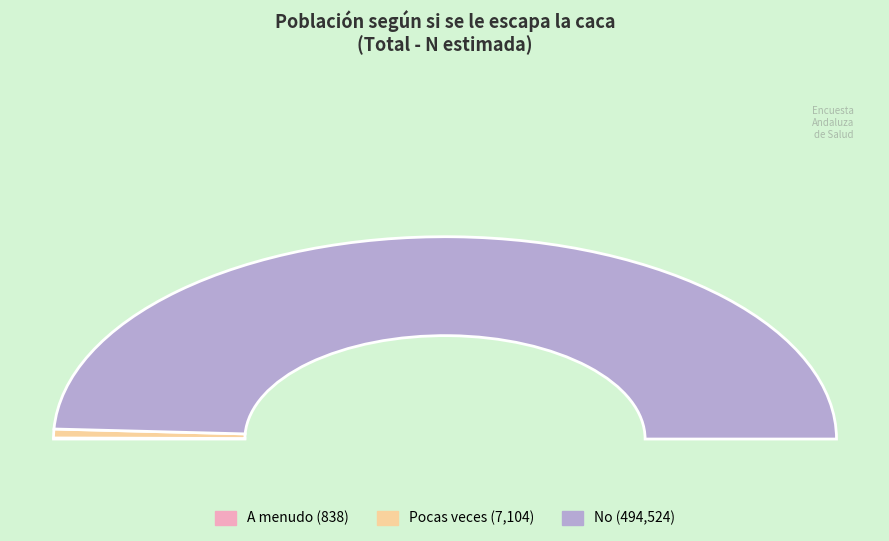

Is it true that No is 98% of the pie?

True